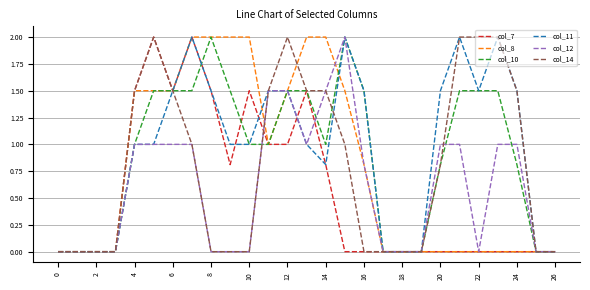

What is the greatest value displayed?

2.0